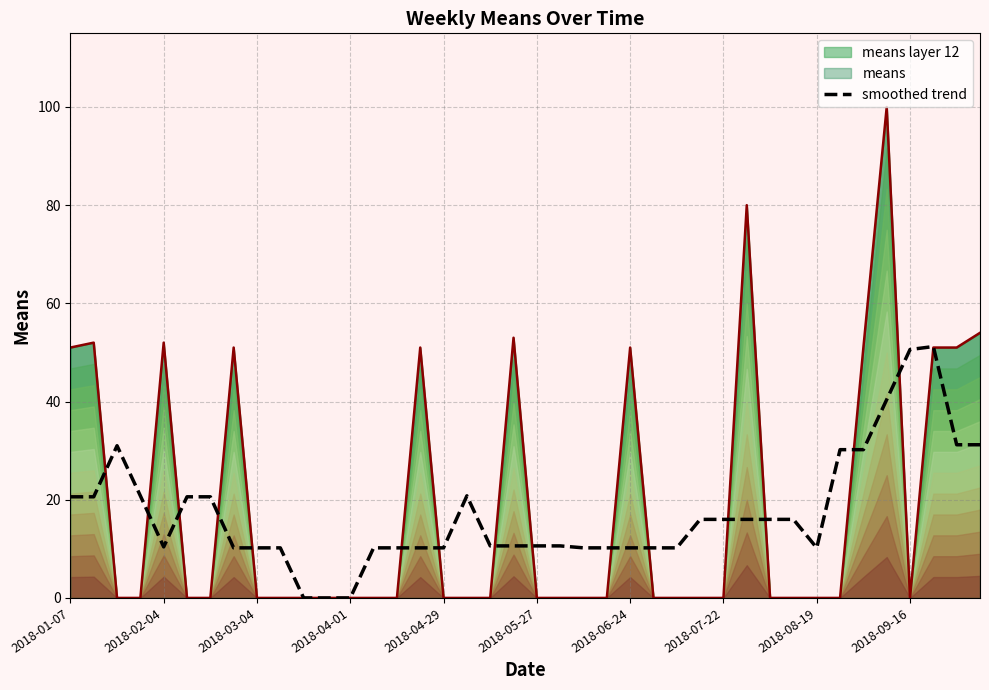

How many data points are less than 10?

3